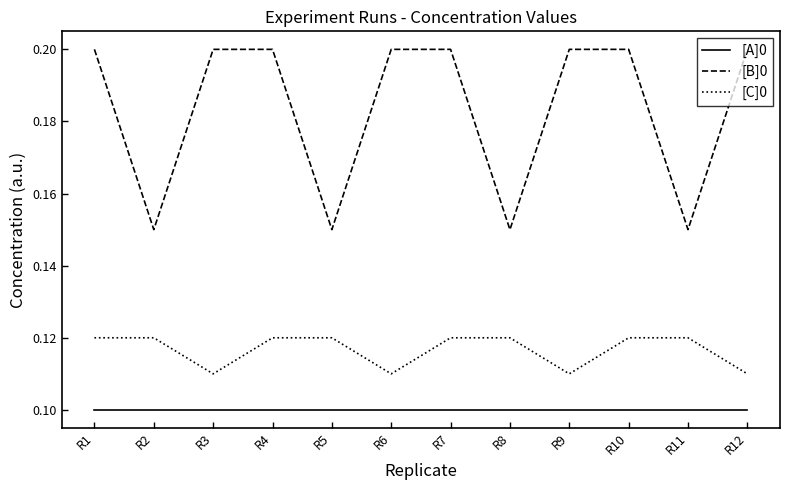

What is the total value across all series at R6?

0.4